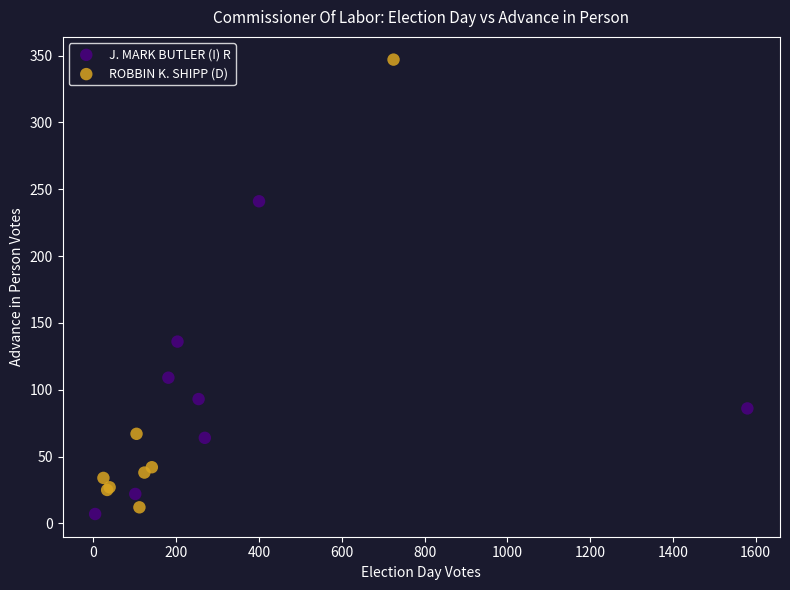

Which series has the largest Y range (max minus min)?

ROBBIN K. SHIPP (D)